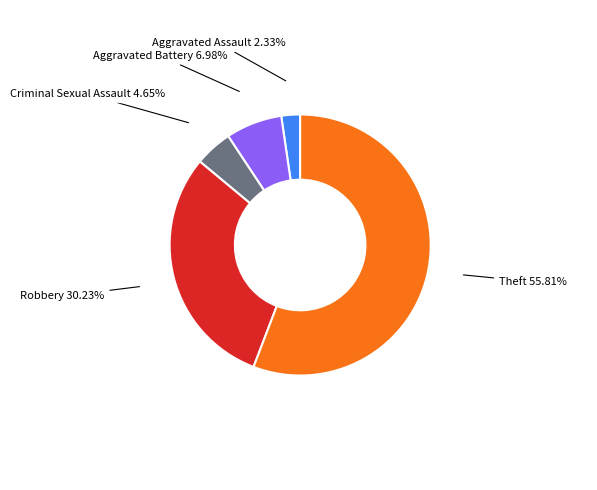

How many slices are in this pie chart?

5